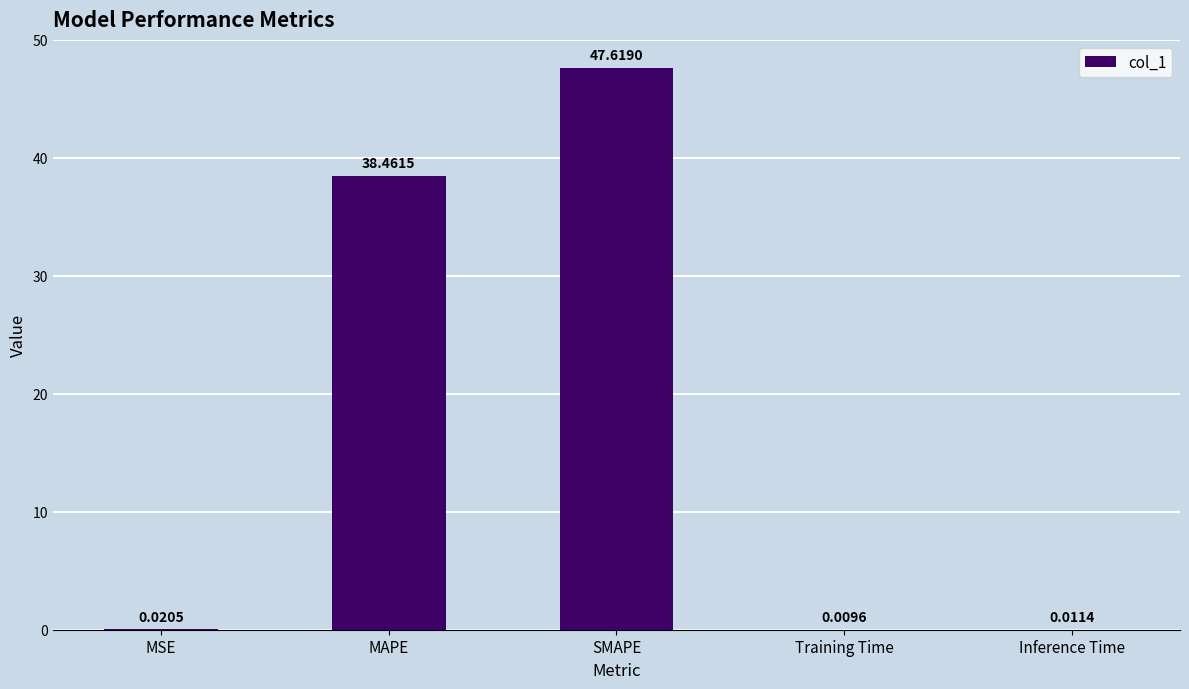

At which label is the value closest to 23?

MAPE